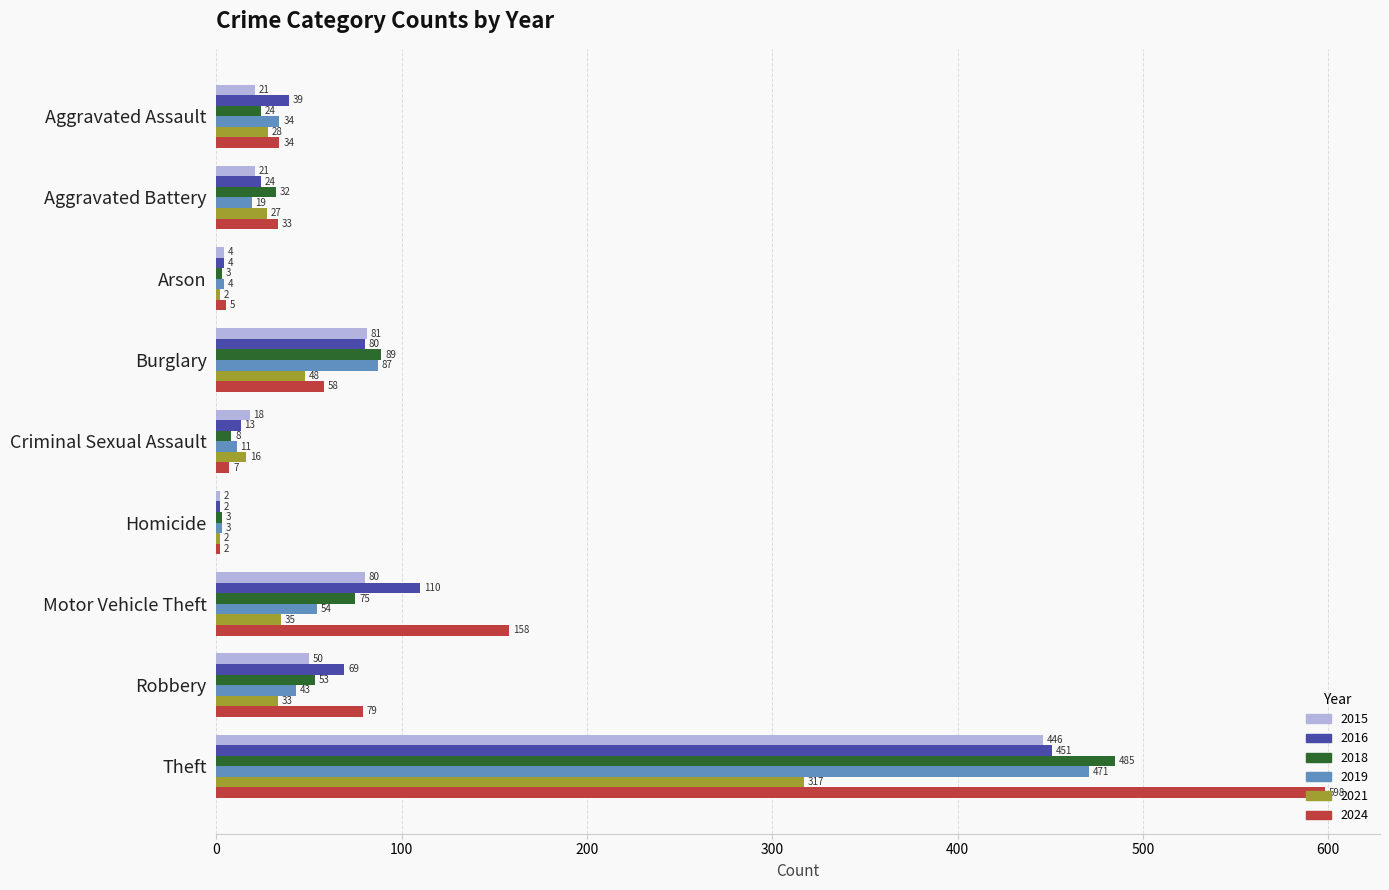

What is the total value across all series at Aggravated Assault?

180